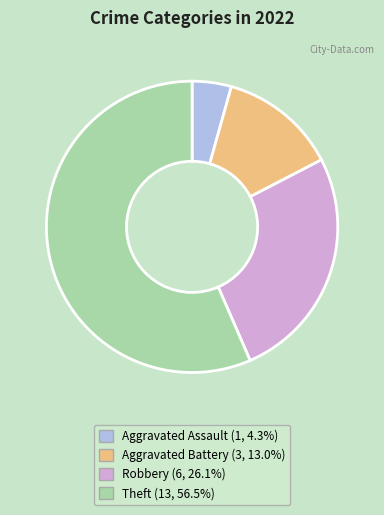

Is the sum of Aggravated Battery and Theft greater than half?

Yes